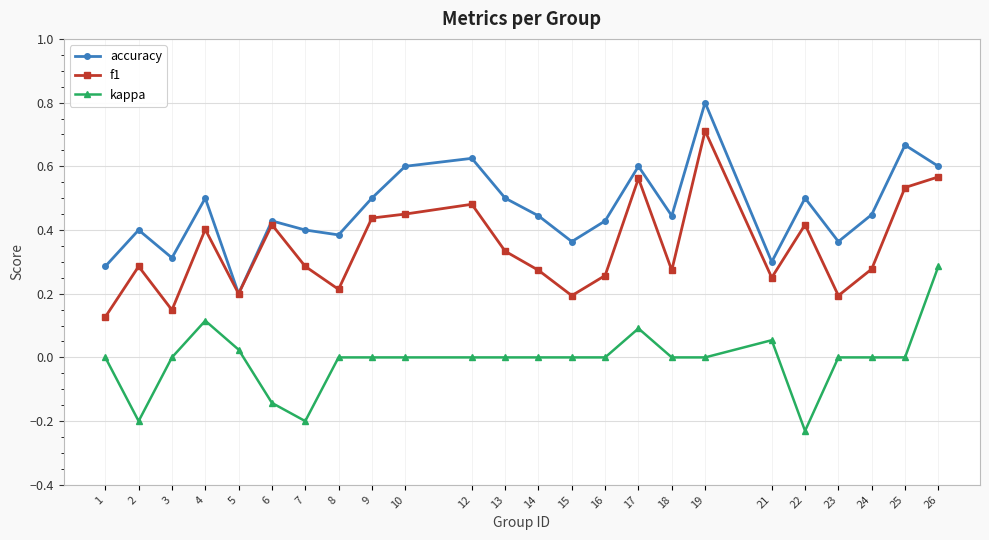

Which series has the widest spread of values?

accuracy